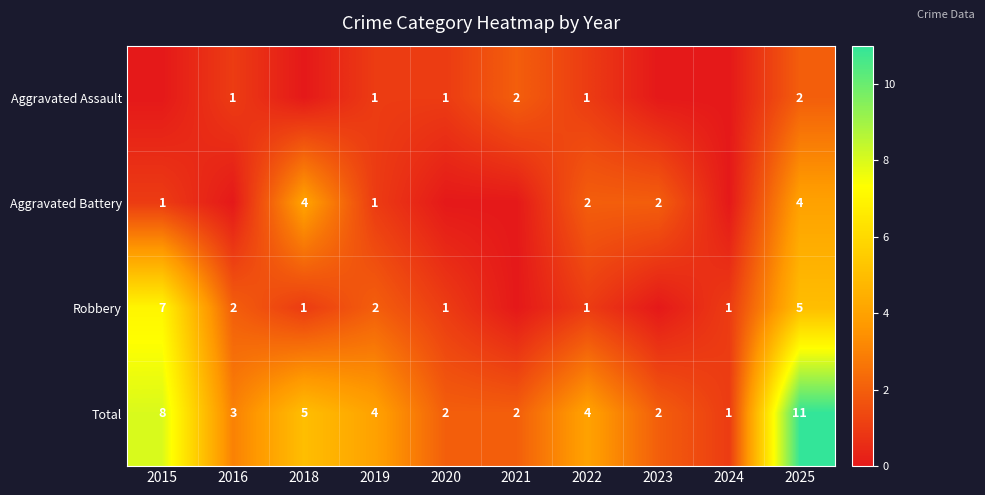

What is the sum of the Total values at 2015 and 2019?

12